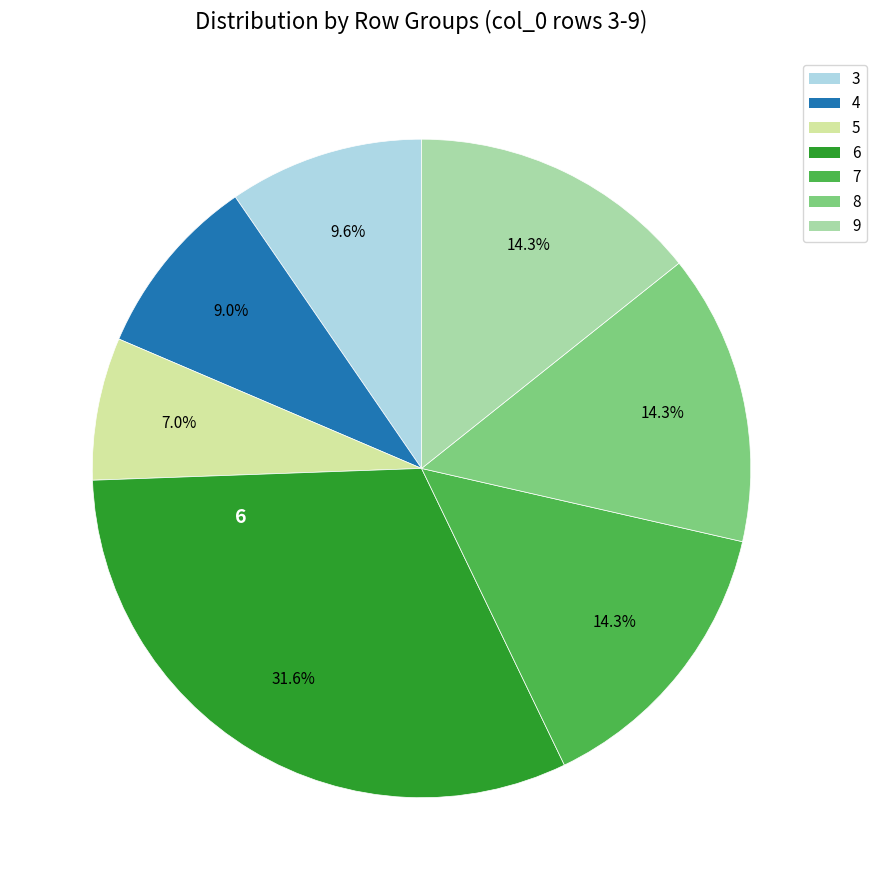

To the nearest percent, what is the average slice percentage?

14%